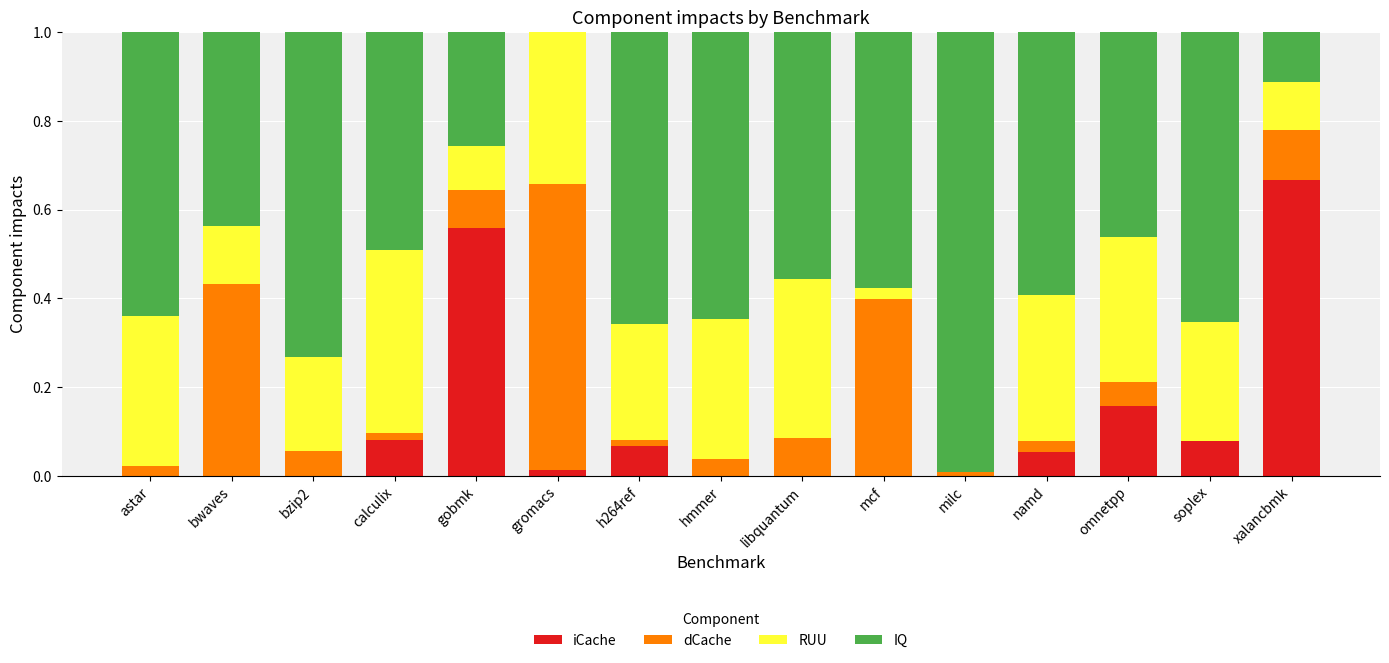

The iCache series shows 0.1 at soplex. True or false?

True